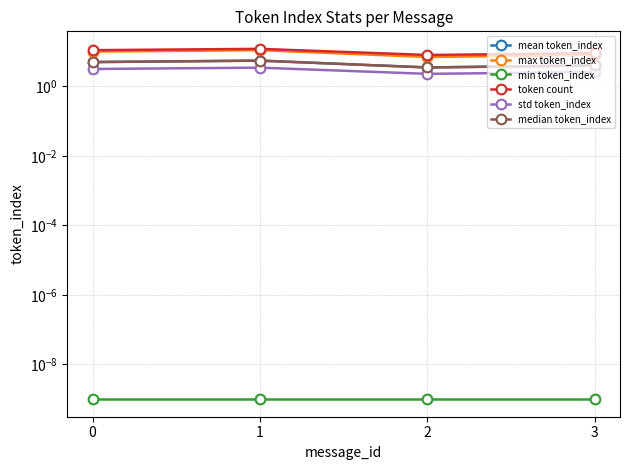

List the labels in order of token count value, smallest first.

2, 3, 0, 1